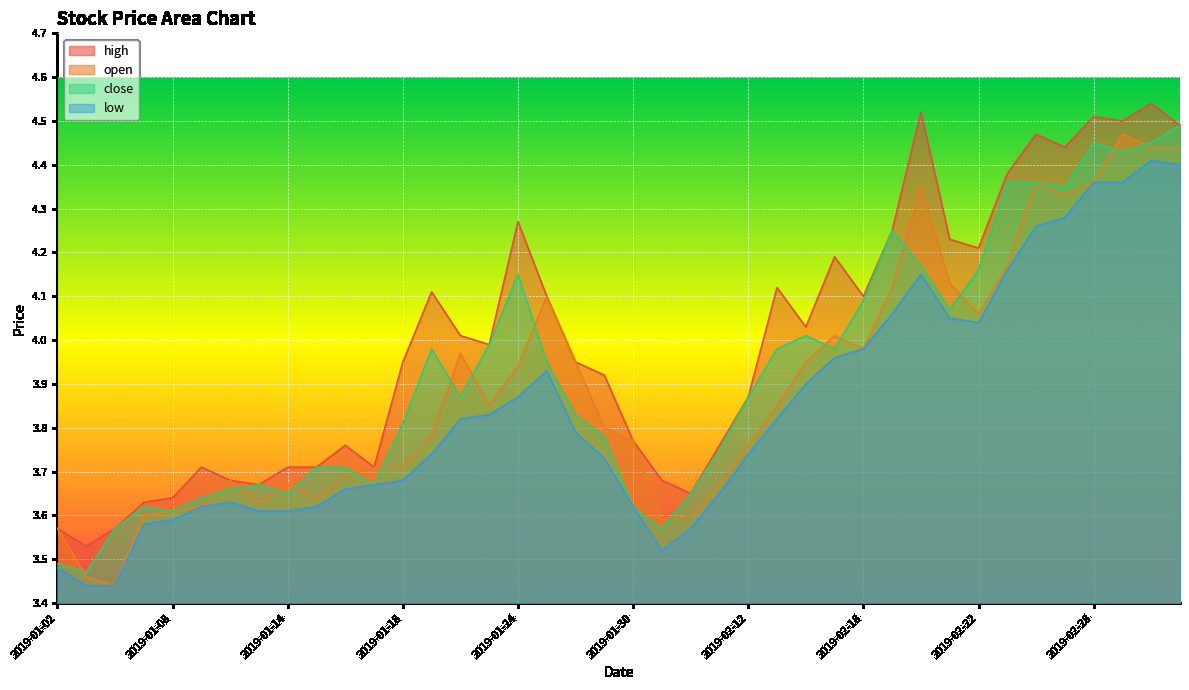

The value of high at 2019-02-21 is 4.2. True or false?

True